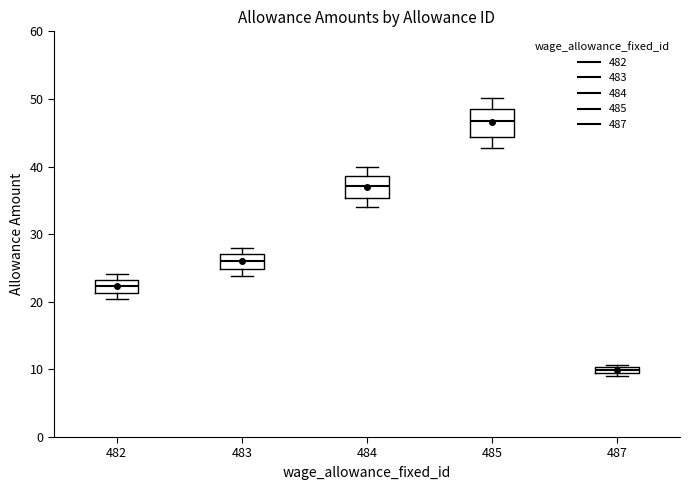

Which box's median line is the highest?

485